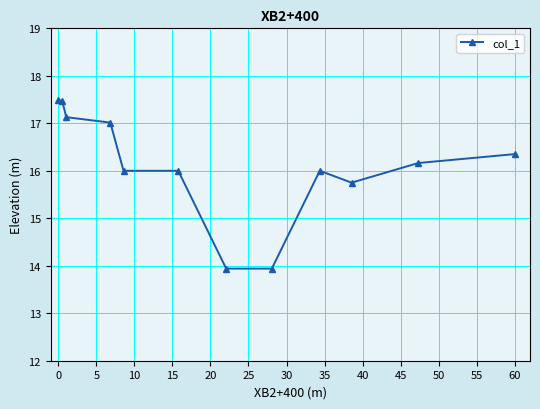

What is the minimum value shown in the chart?

13.9